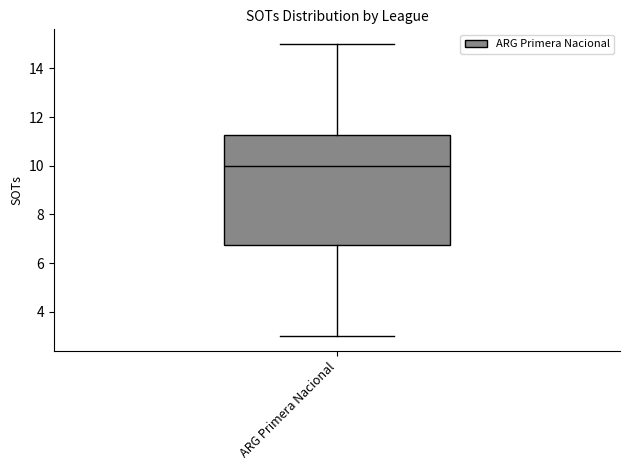

Read this box plot against the y-axis: the position of the median line, the range covered by the box, and the ends of both whiskers. The values are not printed on the chart, so give them approximately, as read against the axis.

median 10.0, box 6.8 to 11.2, whiskers 3.0 to 15.0